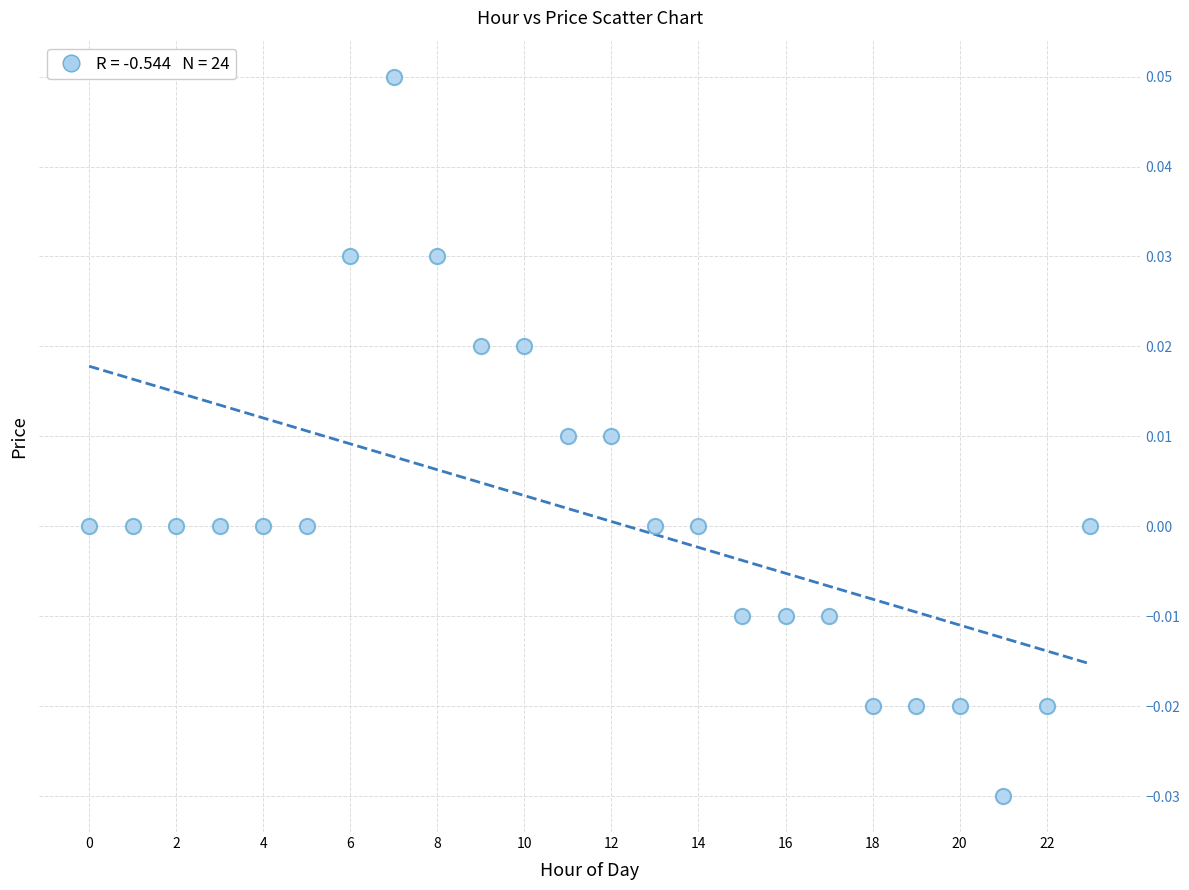

Count the number of points in this scatter plot.

24